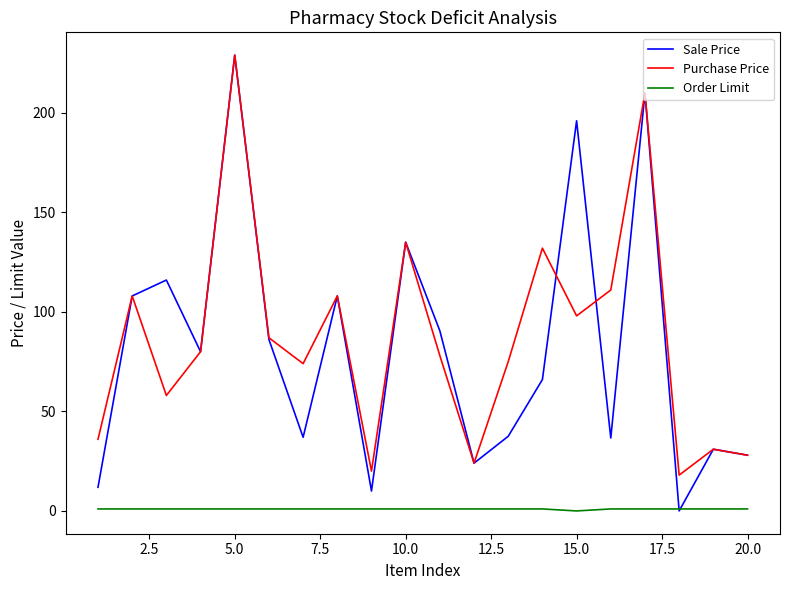

What is the greatest value displayed?

229.0